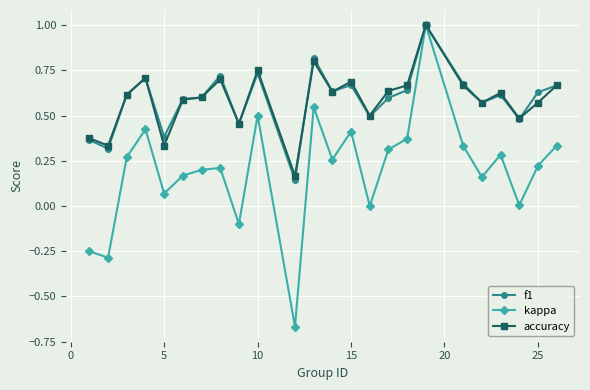

Which series has the largest range (max minus min)?

kappa